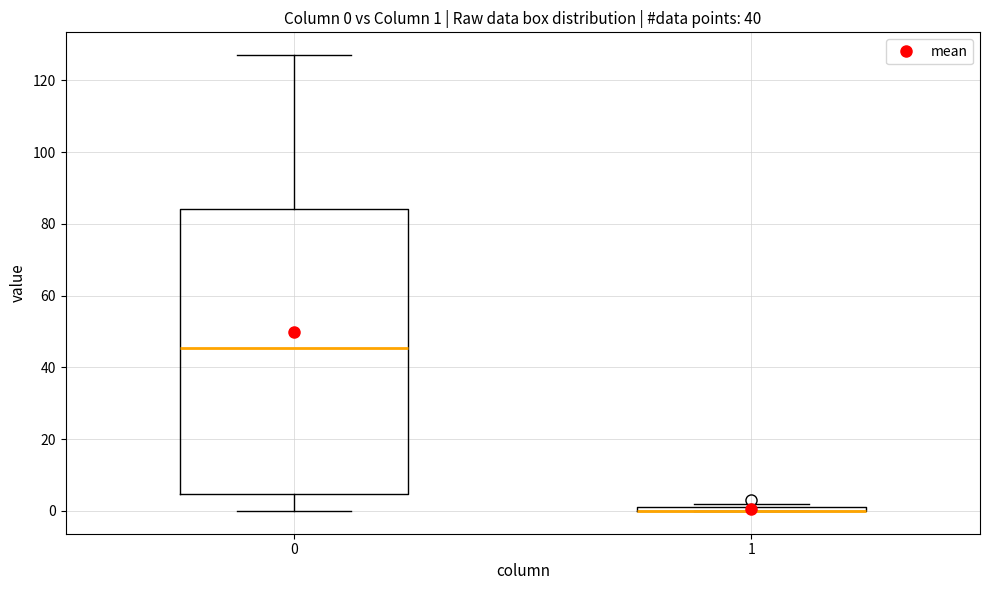

Comparing the boxes themselves (not the whiskers), which one is the tallest?

0